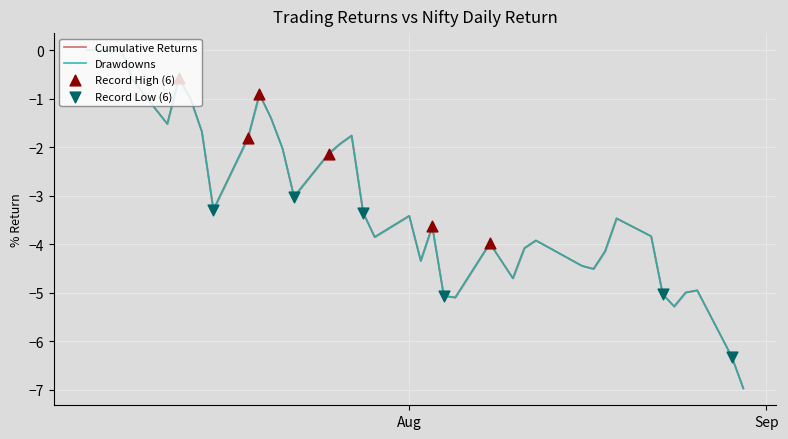

Which series has the largest total across all categories?

cumulative_returns